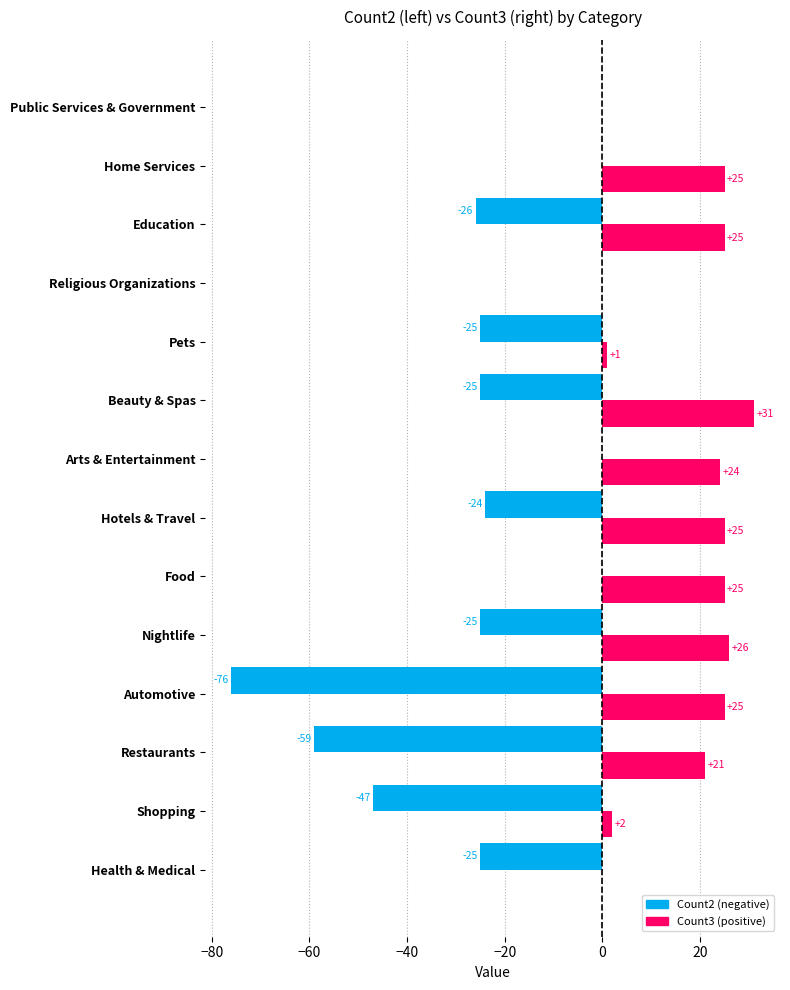

What is the greatest value displayed?

31